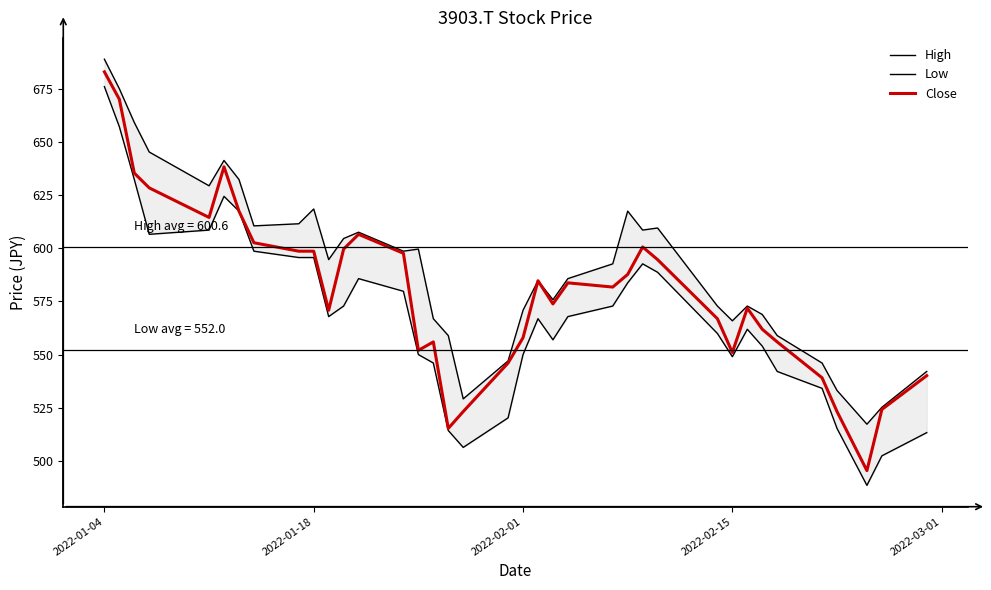

What is the minimum value for Close?

495.4